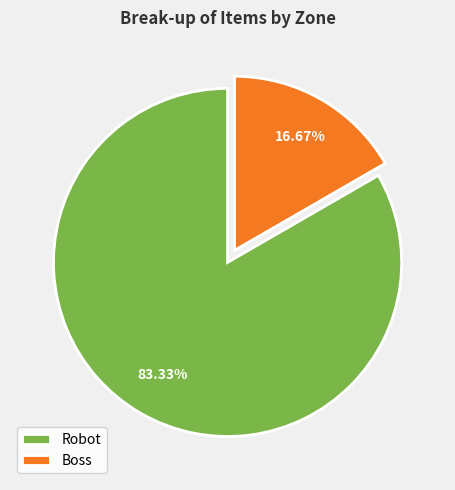

Is it true that Boss is 26% of the pie?

False